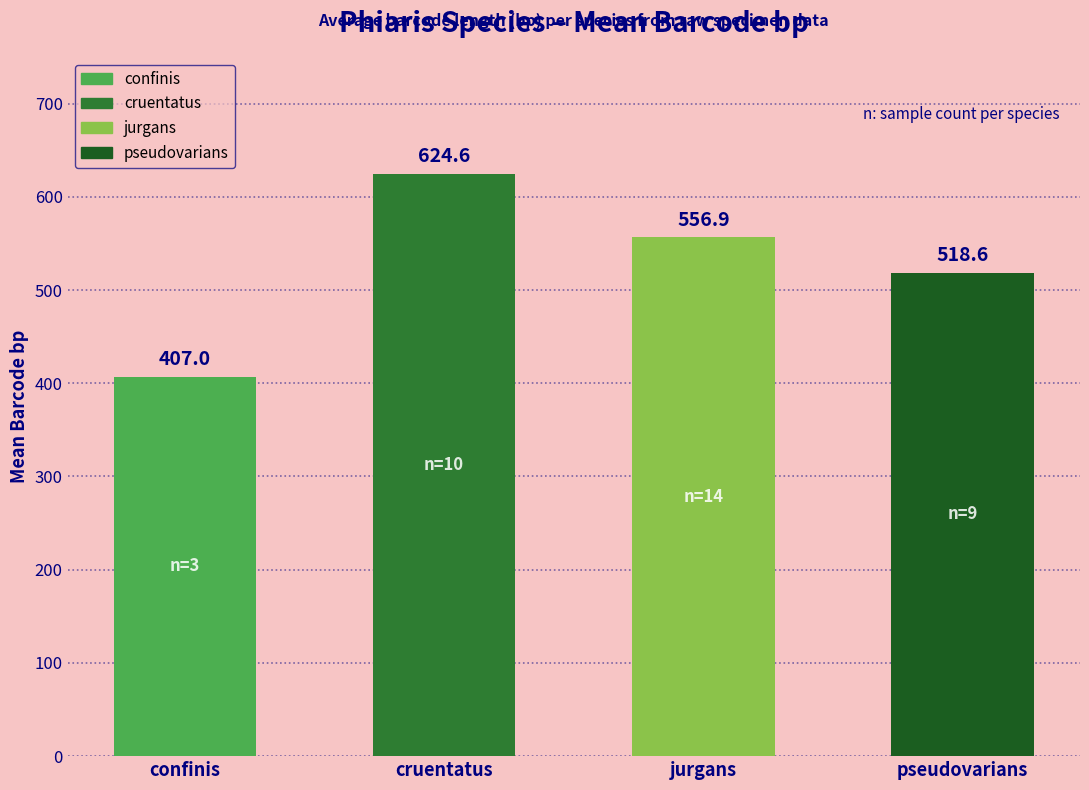

Does the chart contain any negative values?

No